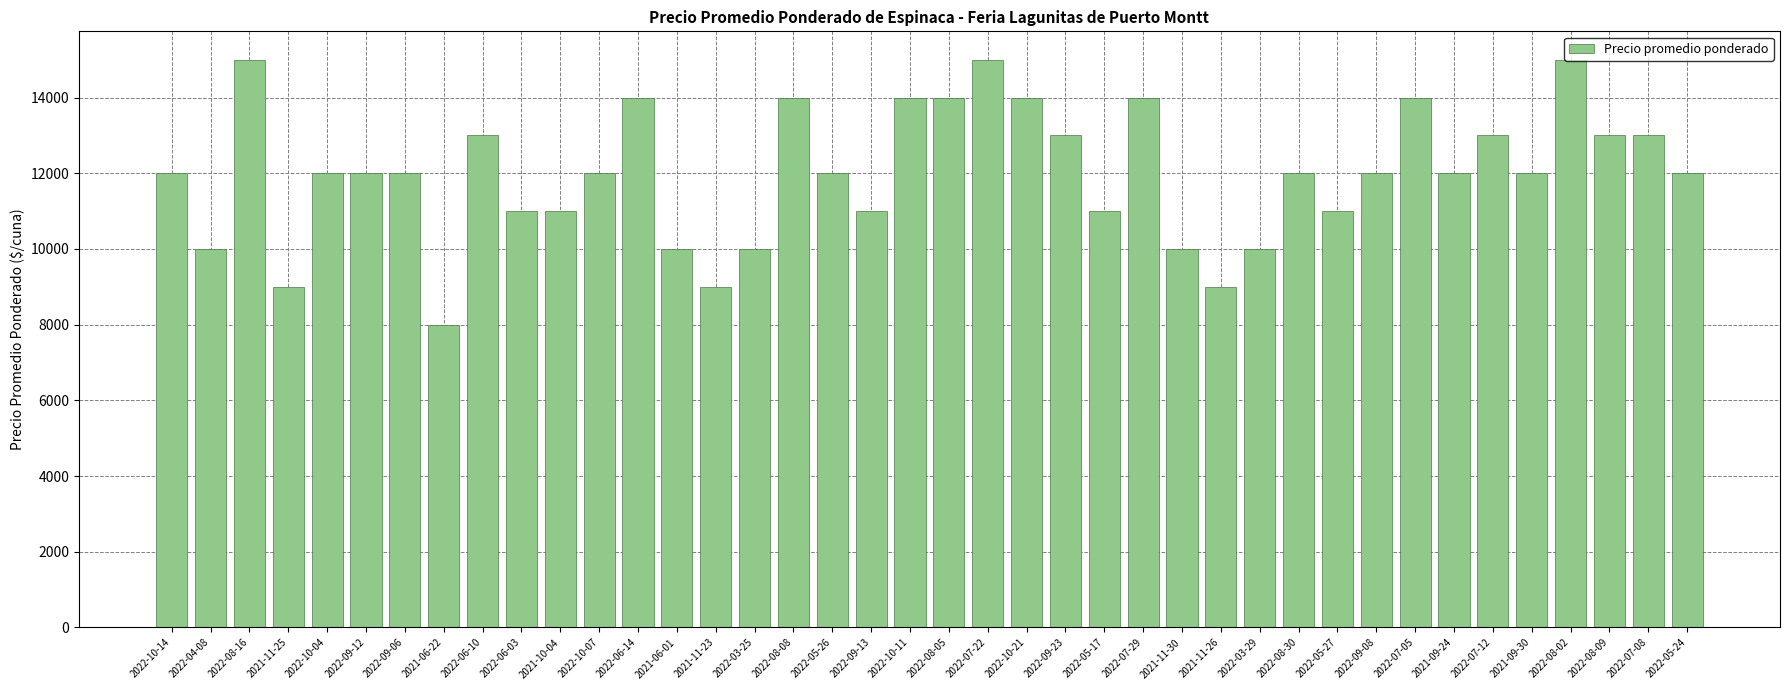

What is the greatest value displayed?

15000